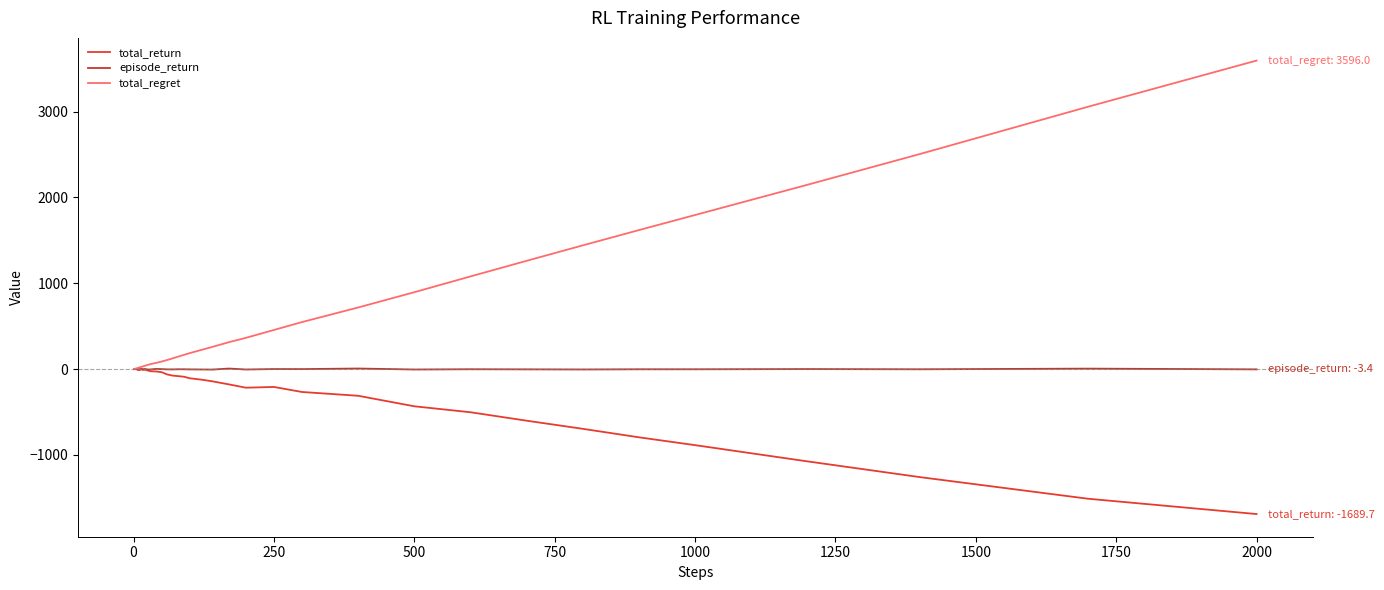

Does the chart have visible grid lines?

No